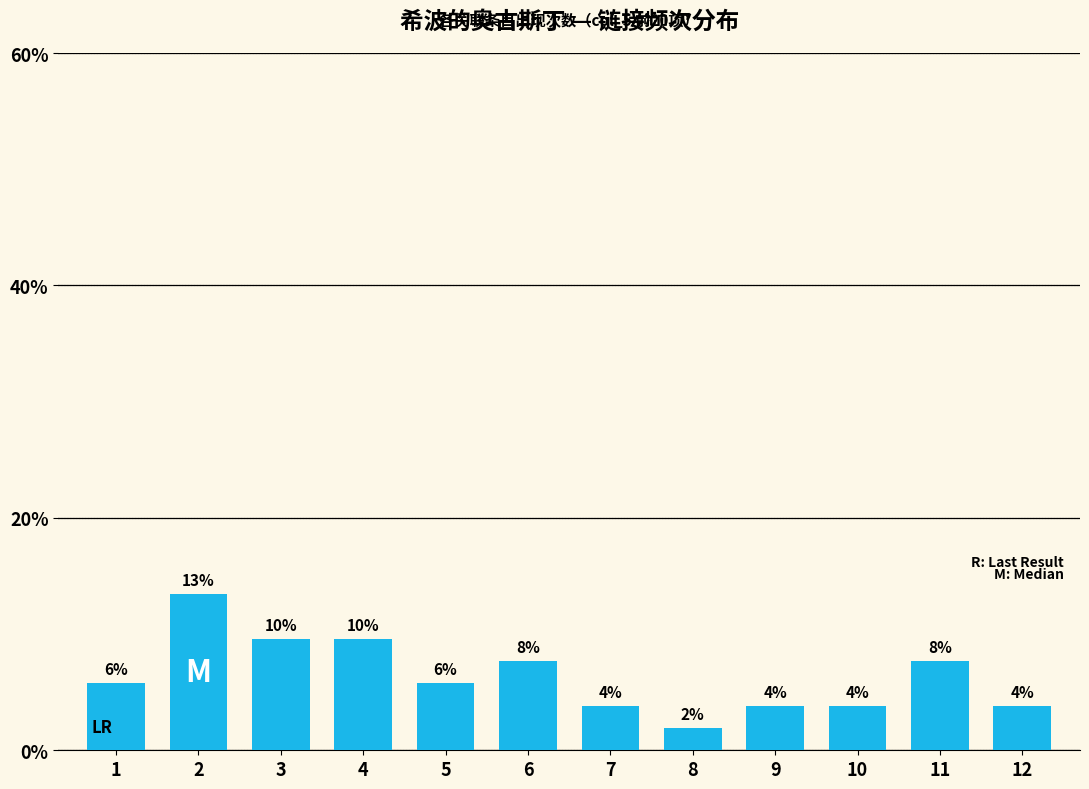

How many bars are there in total?

12